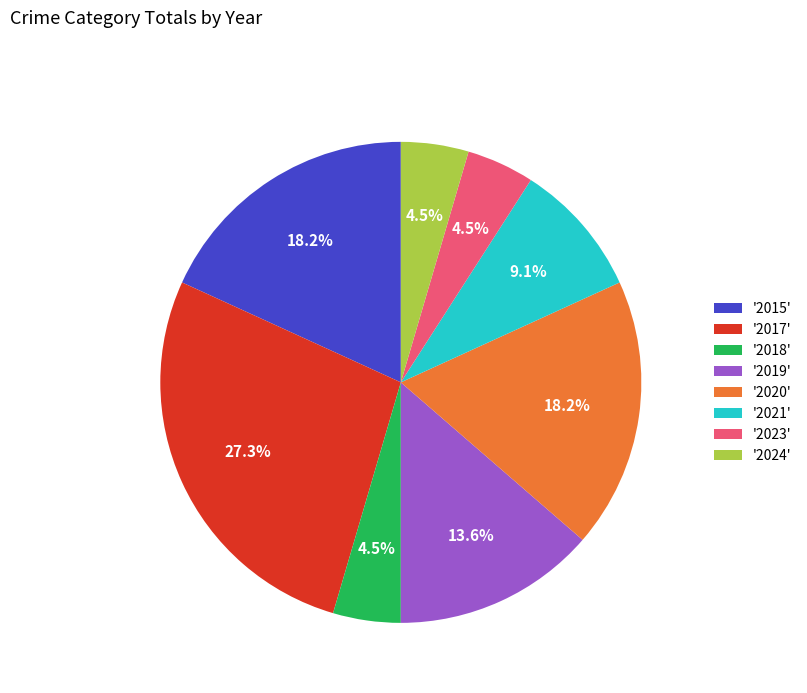

Does '2019' account for over 50% of the chart?

No